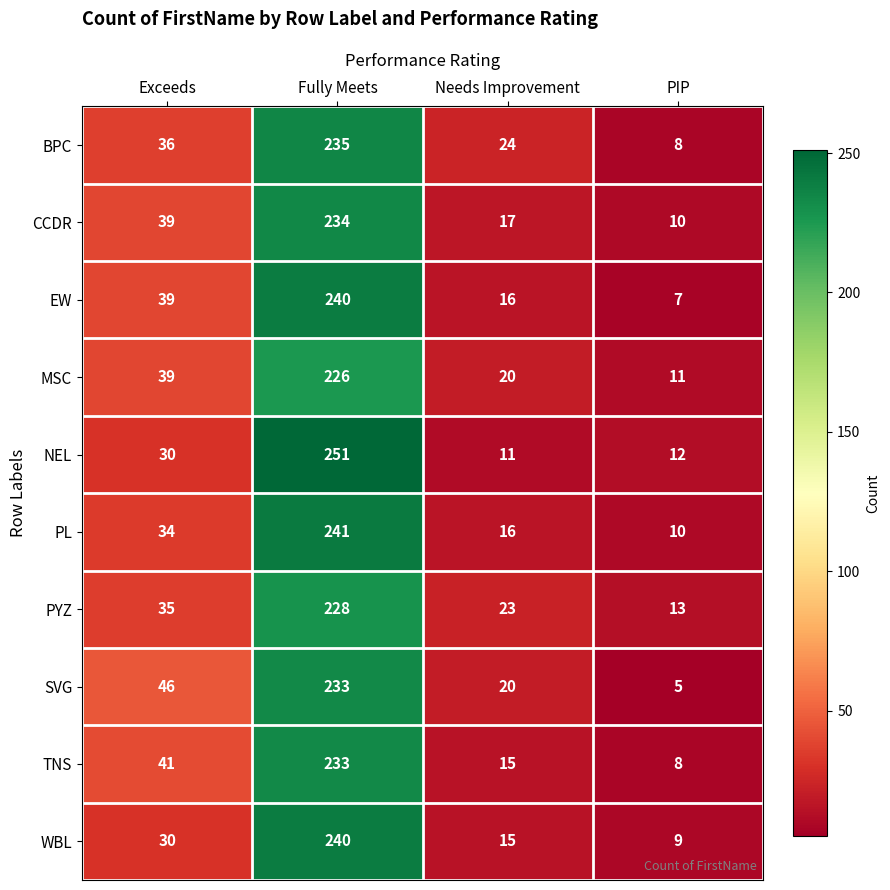

What is the total value across all series at Fully Meets?

2361